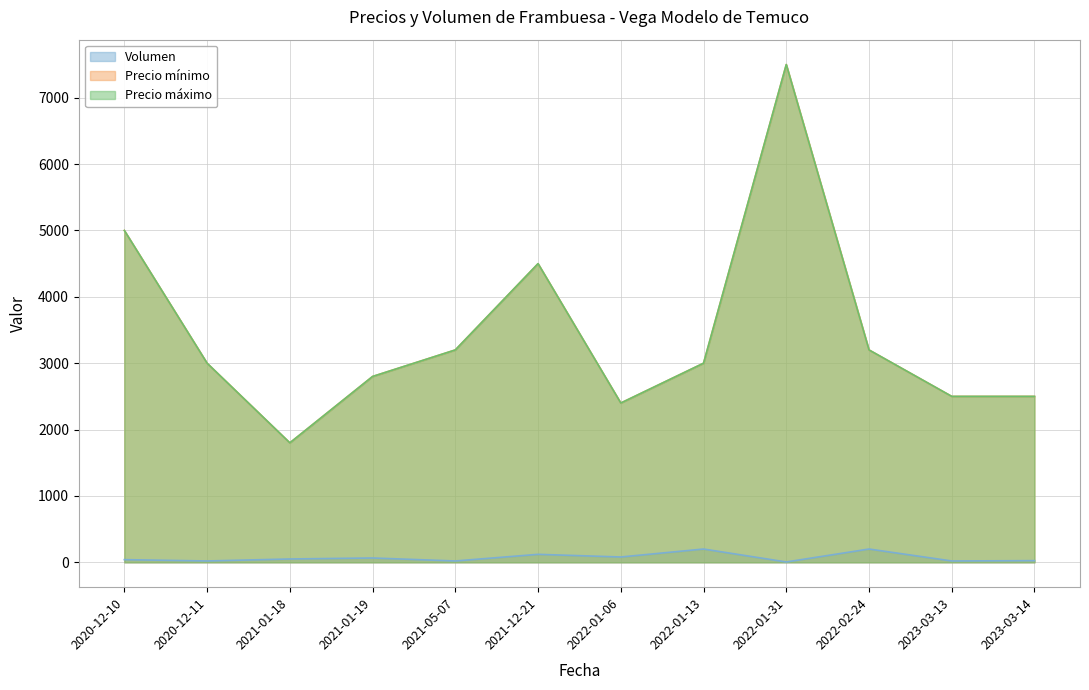

Which category has the lowest value in the Volumen series?

2022-01-31